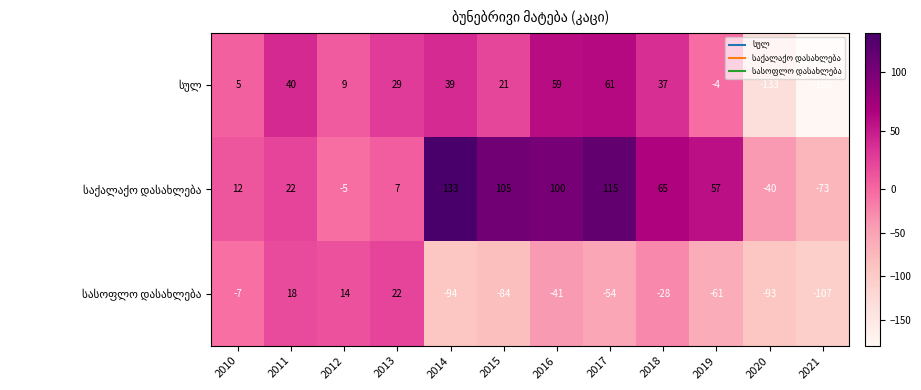

At which category is the sum across all series the highest?

2017